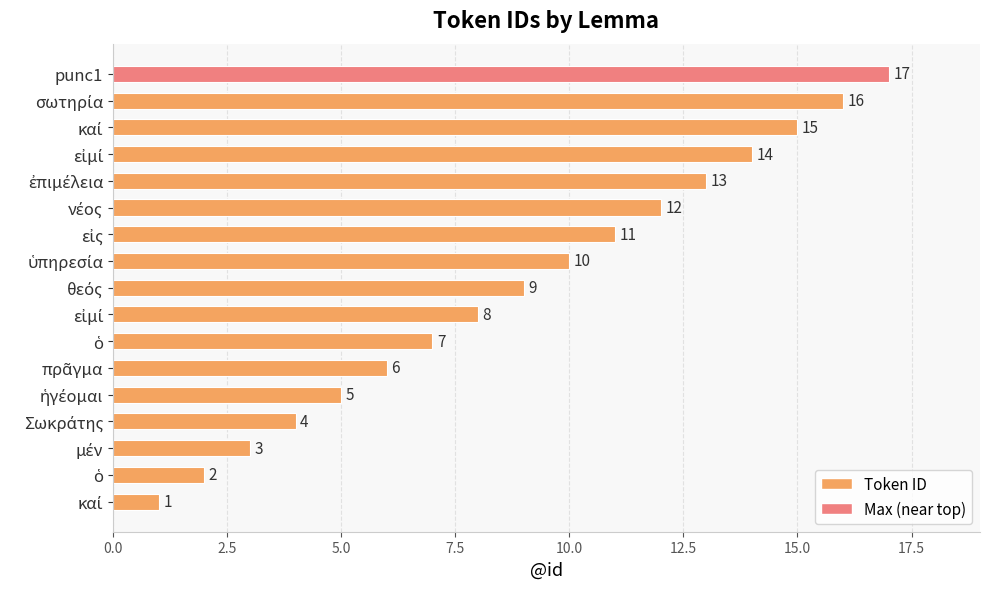

How many values are below 9?

8